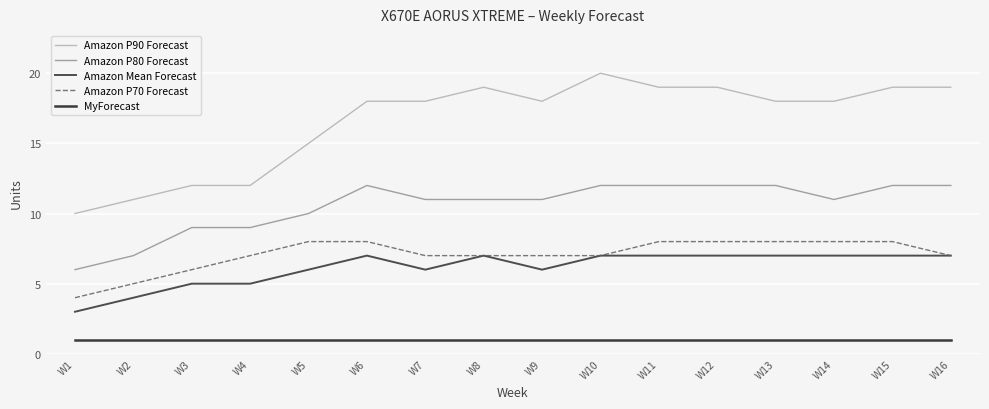

Reading right to left, what are all the values shown in this chart?

Amazon P90 Forecast: 19	19	18	18	19	19	20	18	19	18	18	15	12	12	11	10
Amazon P80 Forecast: 12	12	11	12	12	12	12	11	11	11	12	10	9	9	7	6
Amazon Mean Forecast: 7	7	7	7	7	7	7	6	7	6	7	6	5	5	4	3
Amazon P70 Forecast: 7	8	8	8	8	8	7	7	7	7	8	8	7	6	5	4
MyForecast: 1	1	1	1	1	1	1	1	1	1	1	1	1	1	1	1